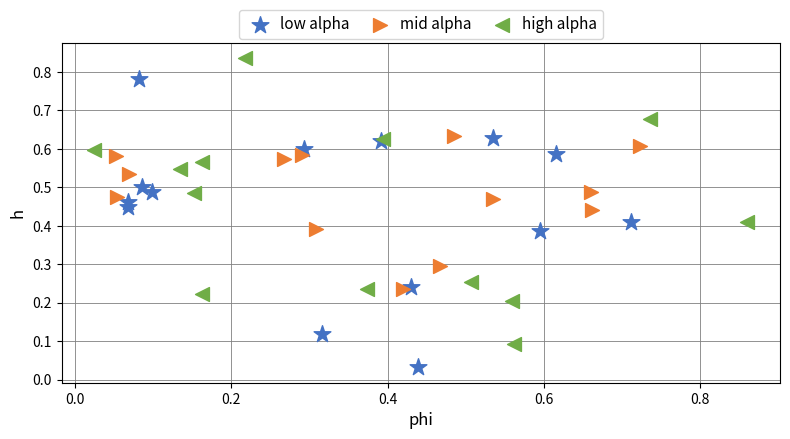

Which series reaches the maximum Y coordinate?

high alpha